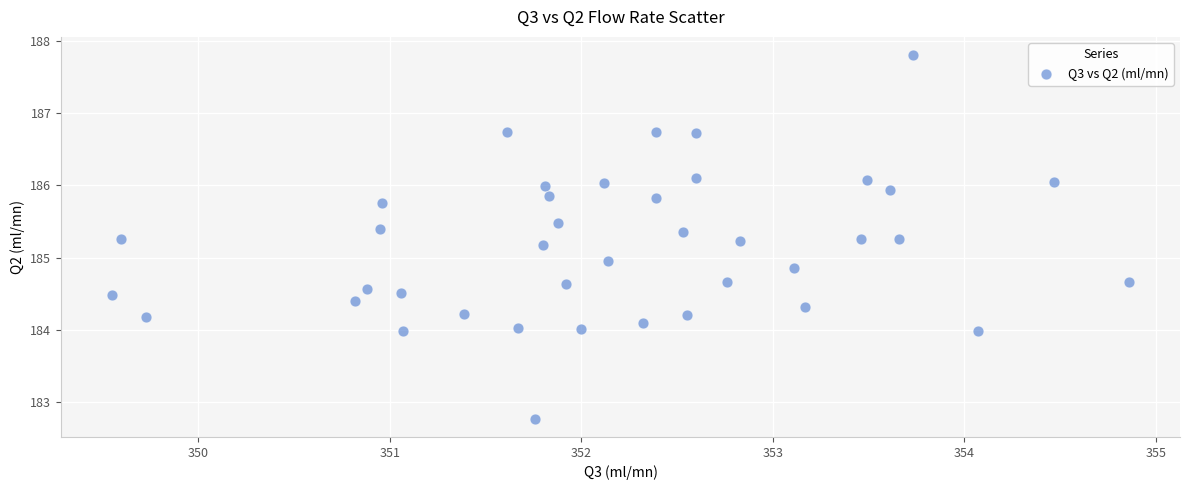

Count the number of points in this scatter plot.

40